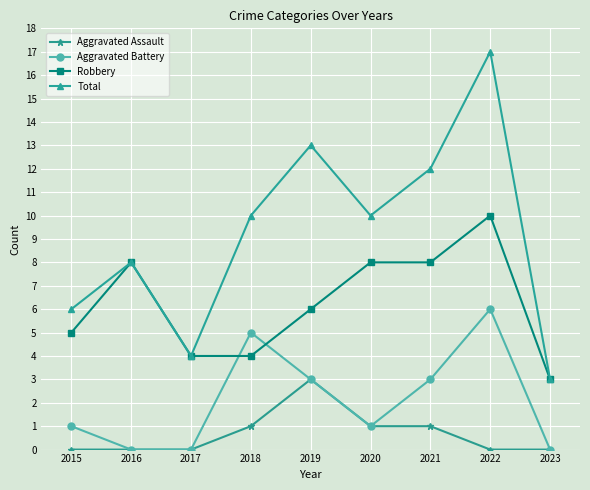

At 2018, list the series in order from smallest to largest.

Aggravated Assault, Robbery, Aggravated Battery, Total